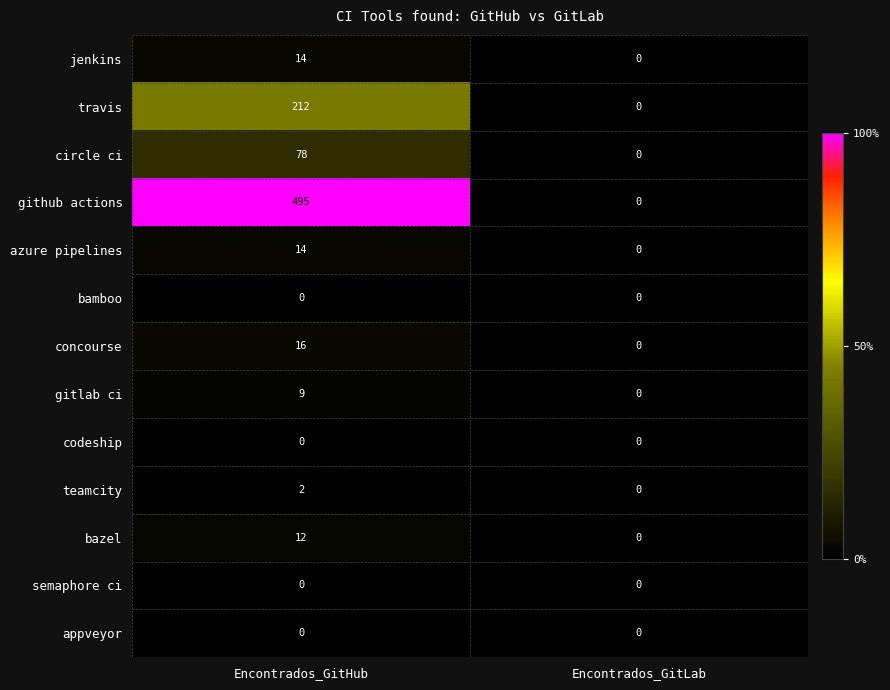

What is the difference between the azure pipelines values at Encontrados_GitLab and Encontrados_GitHub?

14